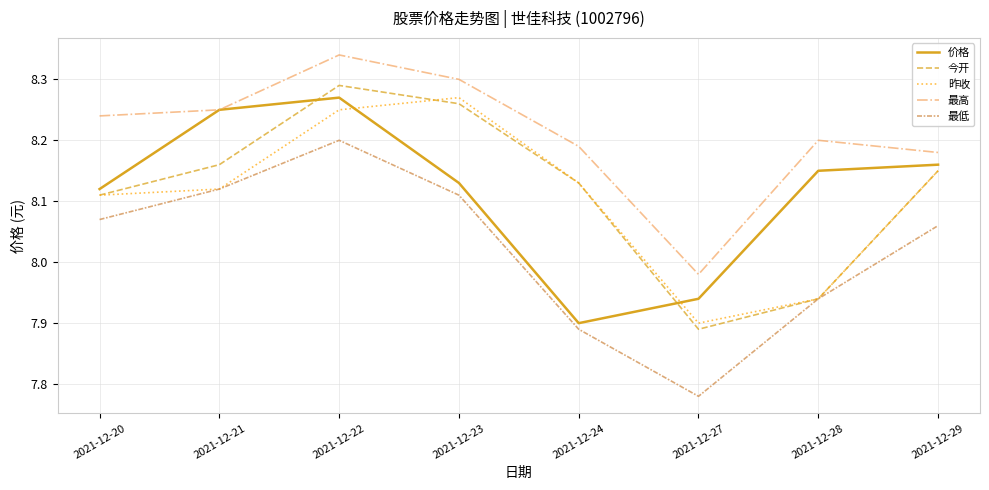

Rank the categories by 最高 value from highest to lowest.

2021-12-22, 2021-12-23, 2021-12-21, 2021-12-20, 2021-12-28, 2021-12-24, 2021-12-29, 2021-12-27